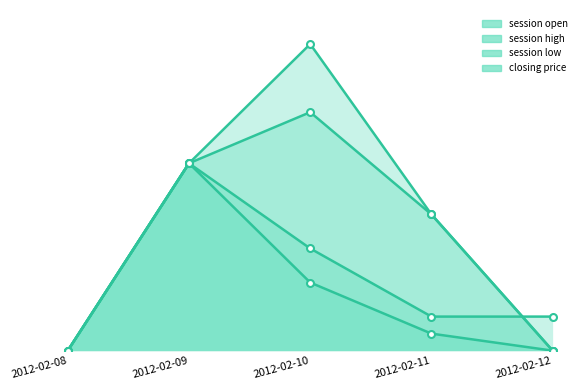

Which label corresponds to the largest value in the chart?

2012-02-10